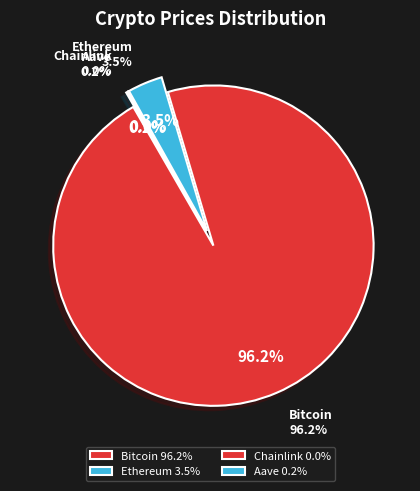

Does any single category account for the majority?

Yes